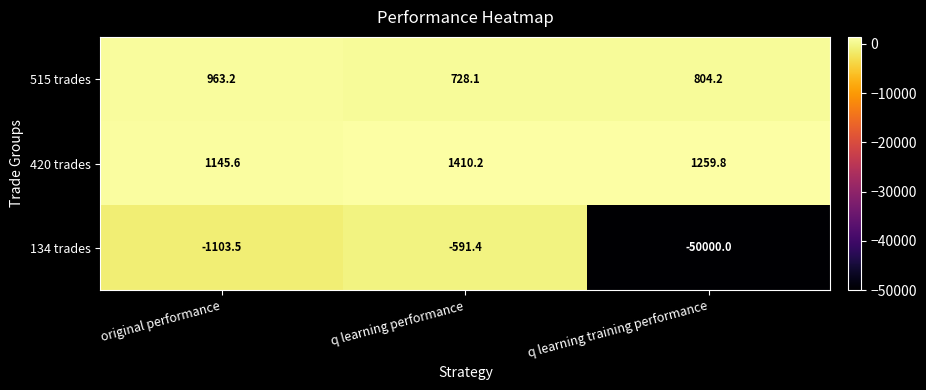

Reading left to right, extract all data points from this chart.

515 trades: original performance=963.2	q learning performance=728.1	q learning training performance=804.2
420 trades: original performance=1145.6	q learning performance=1410.2	q learning training performance=1259.8
134 trades: original performance=-1103.5	q learning performance=-591.4	q learning training performance=-50000.0